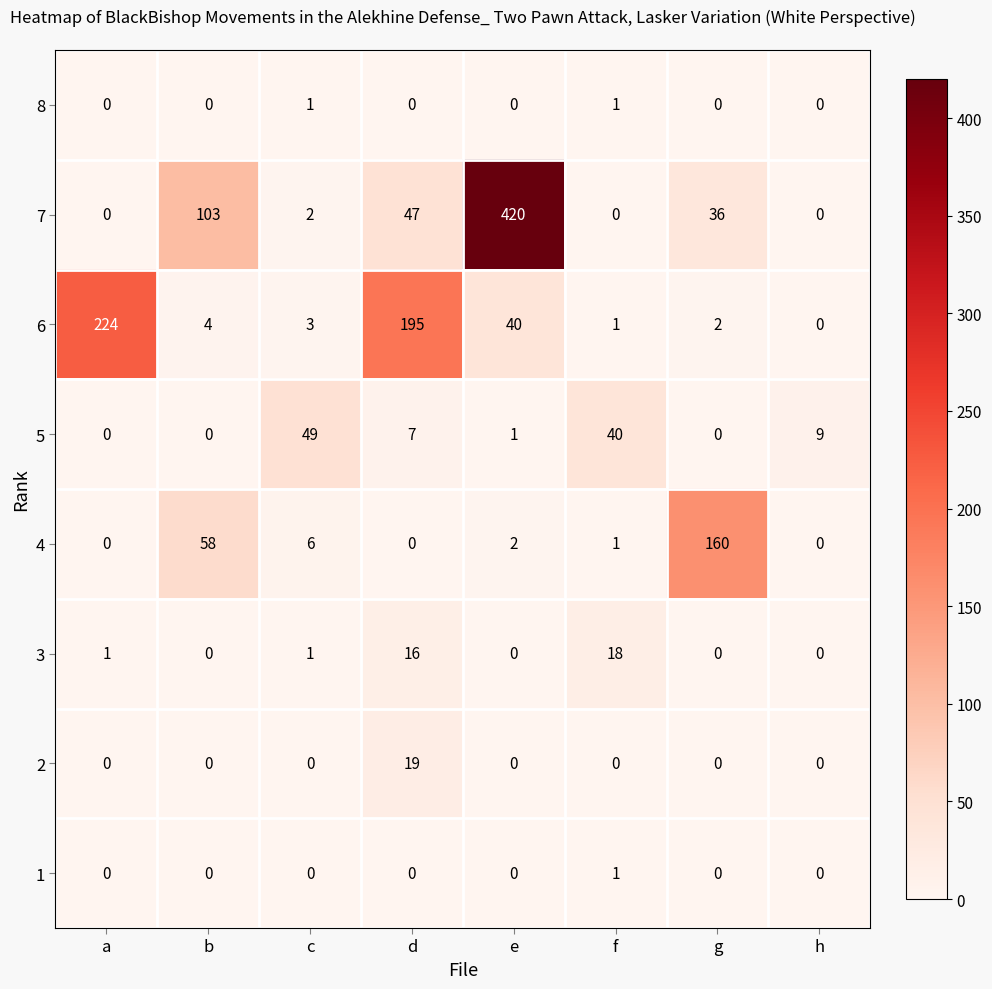

What is the difference between the 7 values at b and a?

103